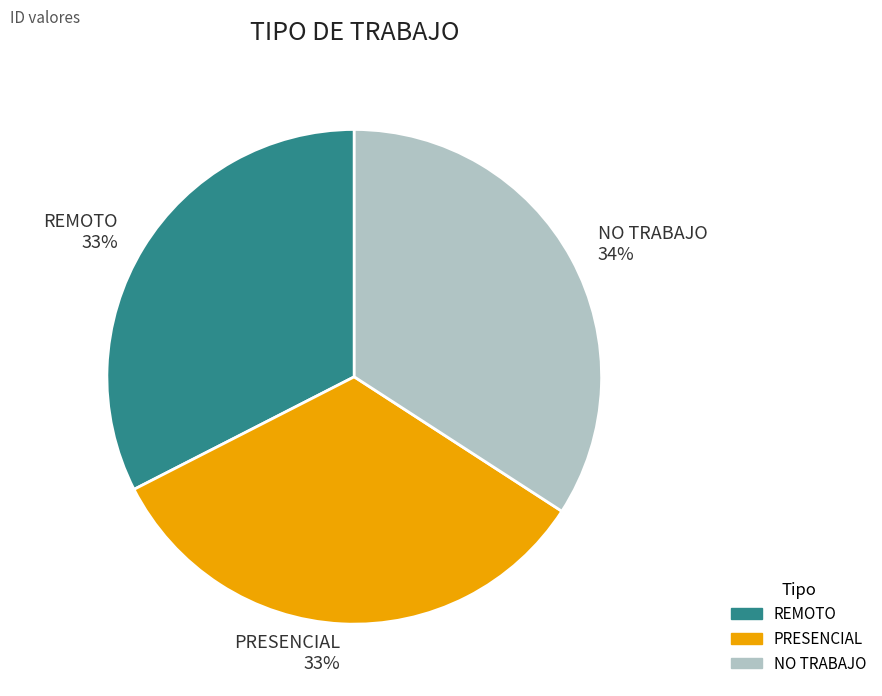

Which category has the biggest portion of the pie?

NO TRABAJO